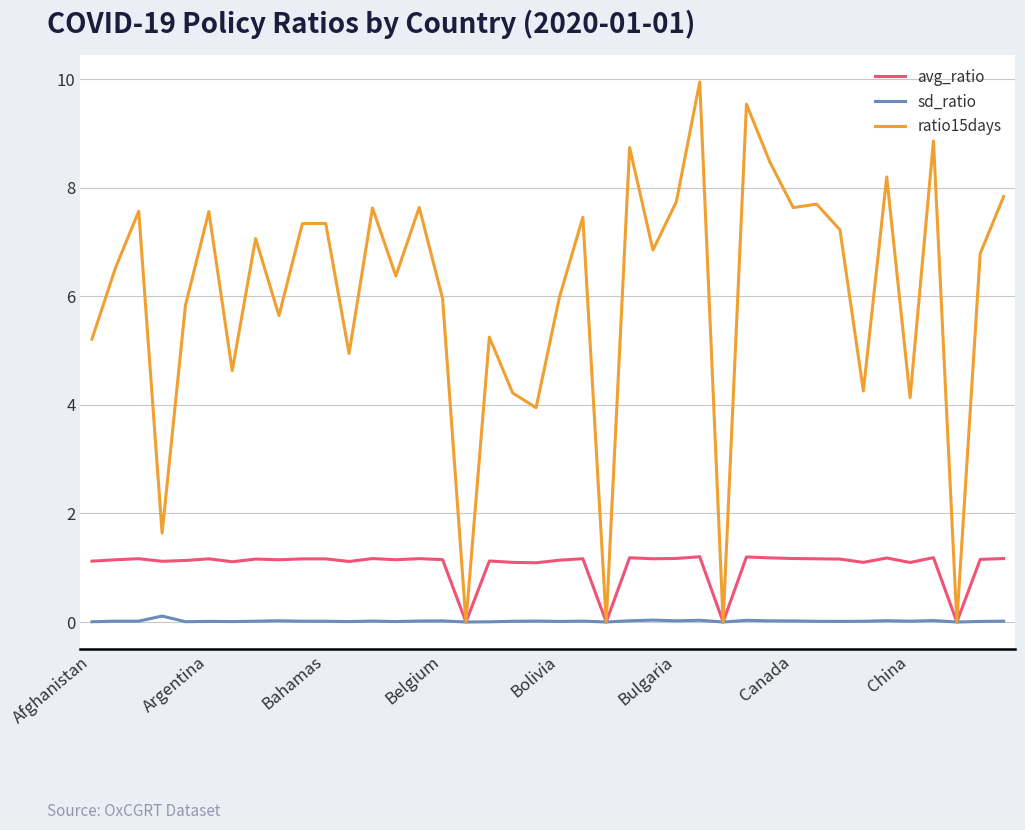

Rank the series by their maximum value, from highest to lowest.

ratio15days, avg_ratio, sd_ratio